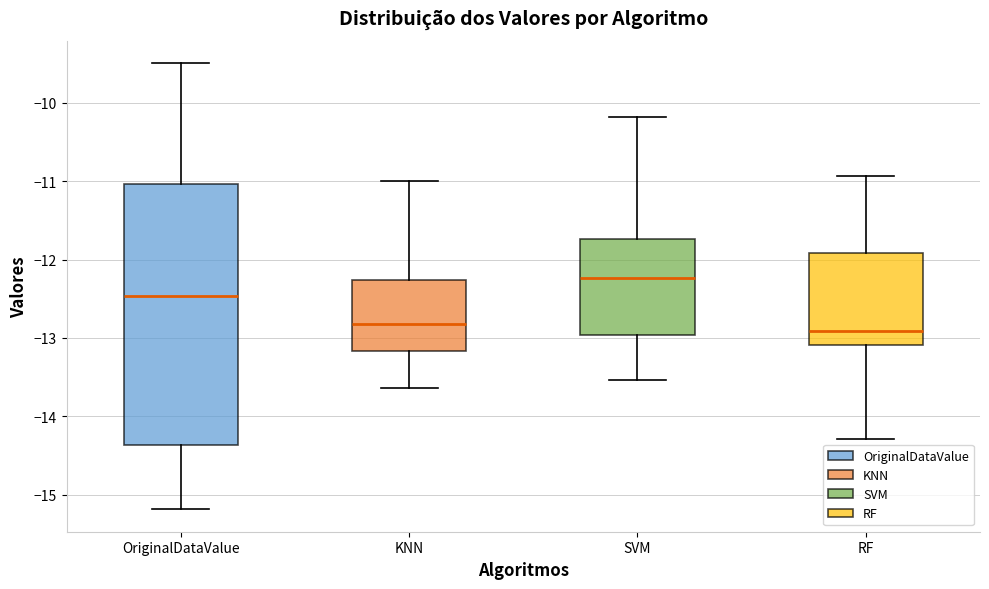

Reading left to right, transcribe this box plot: for each box, give where its median line is, the range the box spans, and where its two whiskers end, as read against the y-axis. The values are not printed on the chart, so give them approximately, as read against the axis.

OriginalDataValue: median -12.5, box -14.4 to -11.0, whiskers -15.2 to -9.5
KNN: median -12.8, box -13.2 to -12.3, whiskers -13.6 to -11.0
SVM: median -12.2, box -13.0 to -11.7, whiskers -13.5 to -10.2
RF: median -12.9, box -13.1 to -11.9, whiskers -14.3 to -10.9